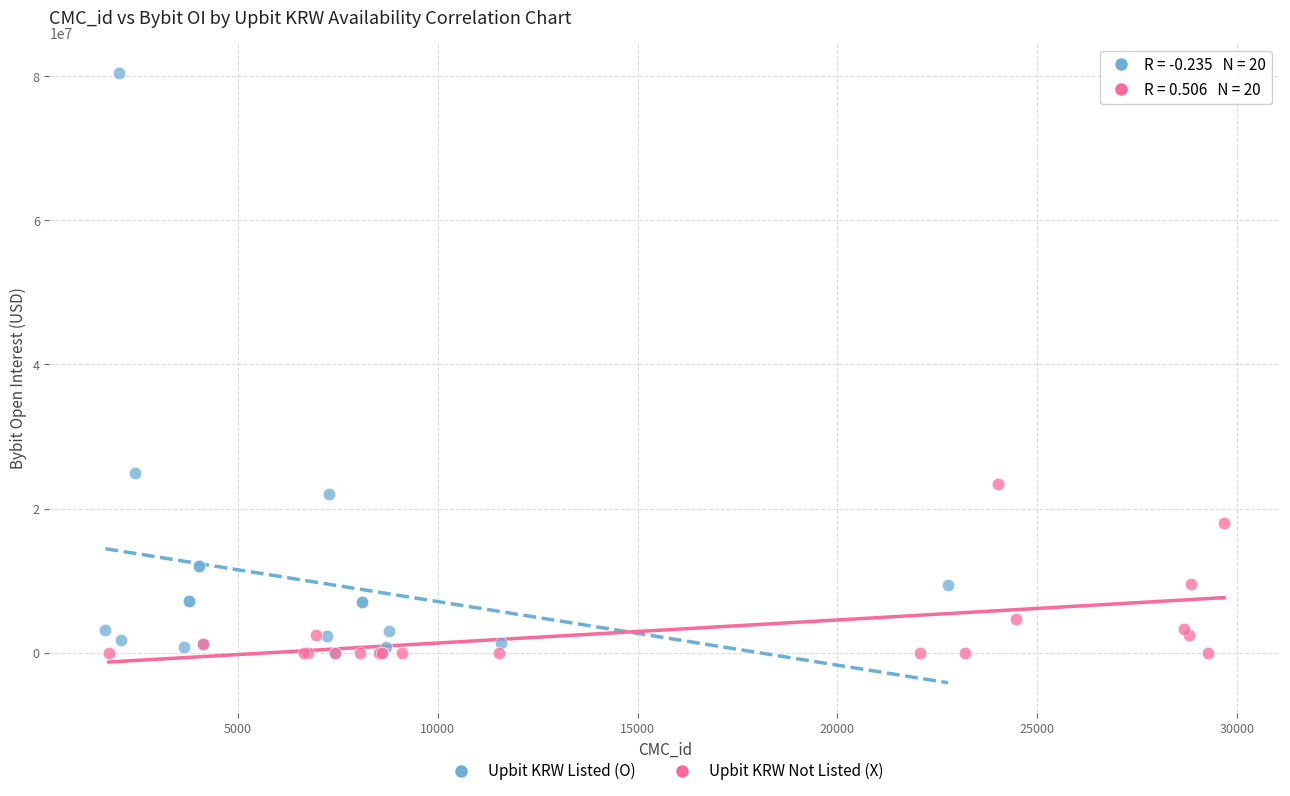

Which series contains the highest Y value?

Upbit KRW Listed (O)